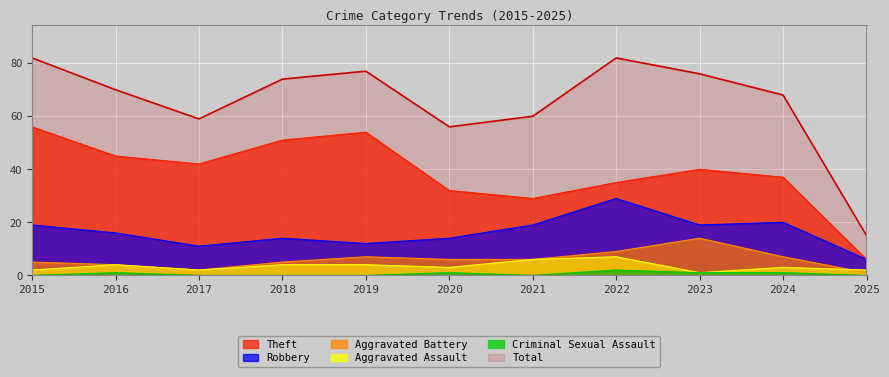

At which label does Aggravated Battery reach its peak?

2023